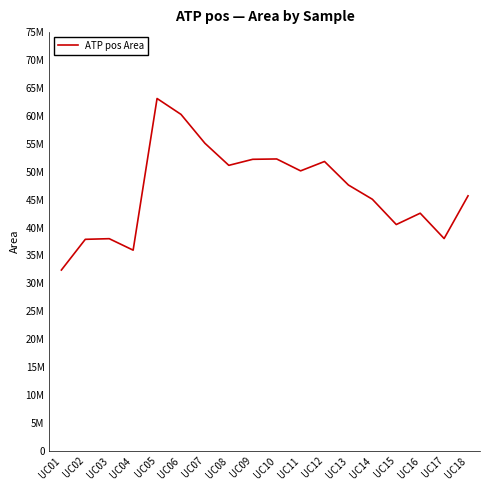

Does the chart have visible grid lines?

No